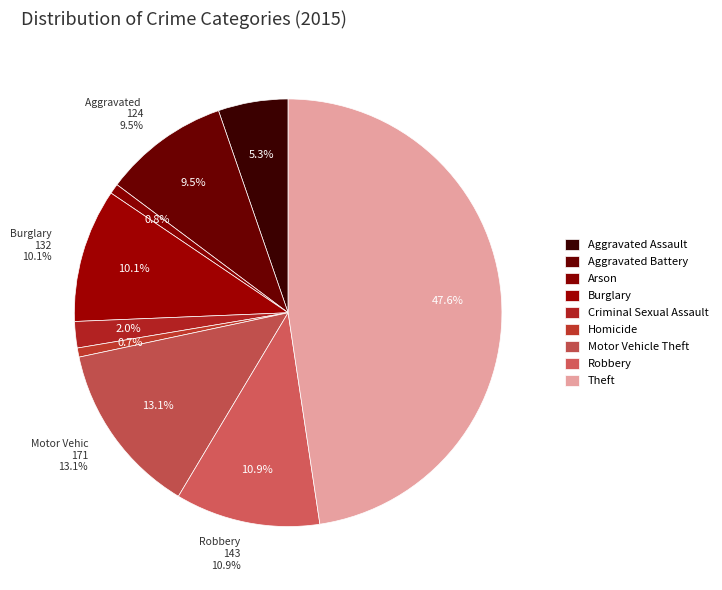

True or false: Aggravated Assault accounts for 1% of the total.

False